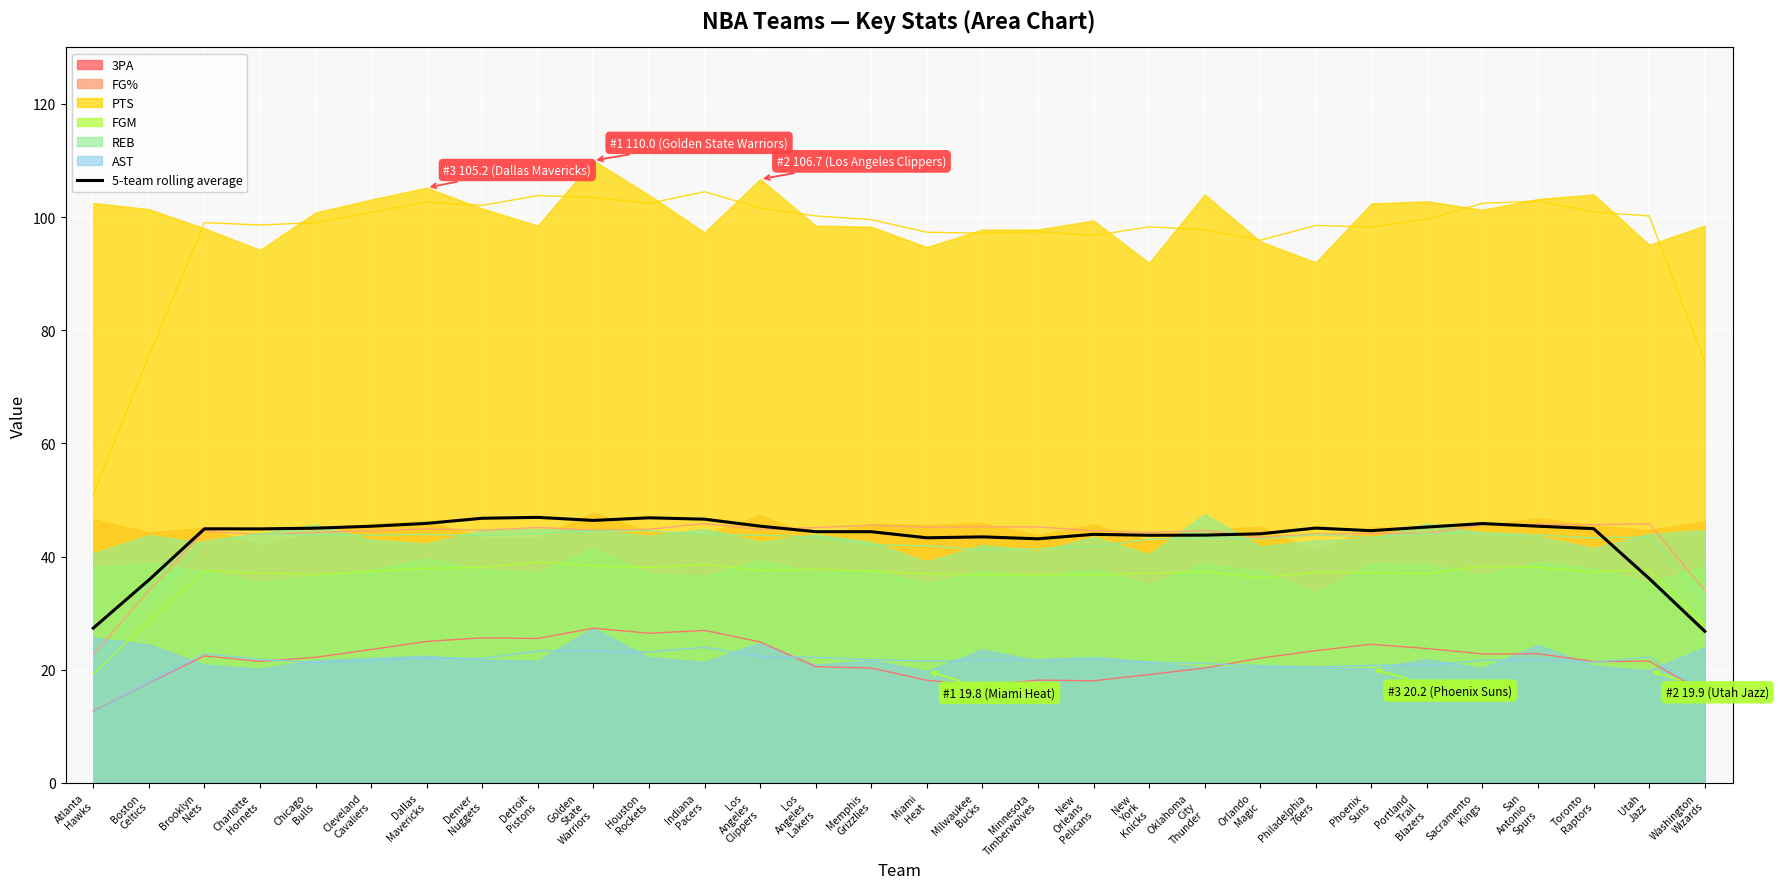

Is it true that the value at Golden
State
Warriors is 46.4?

True